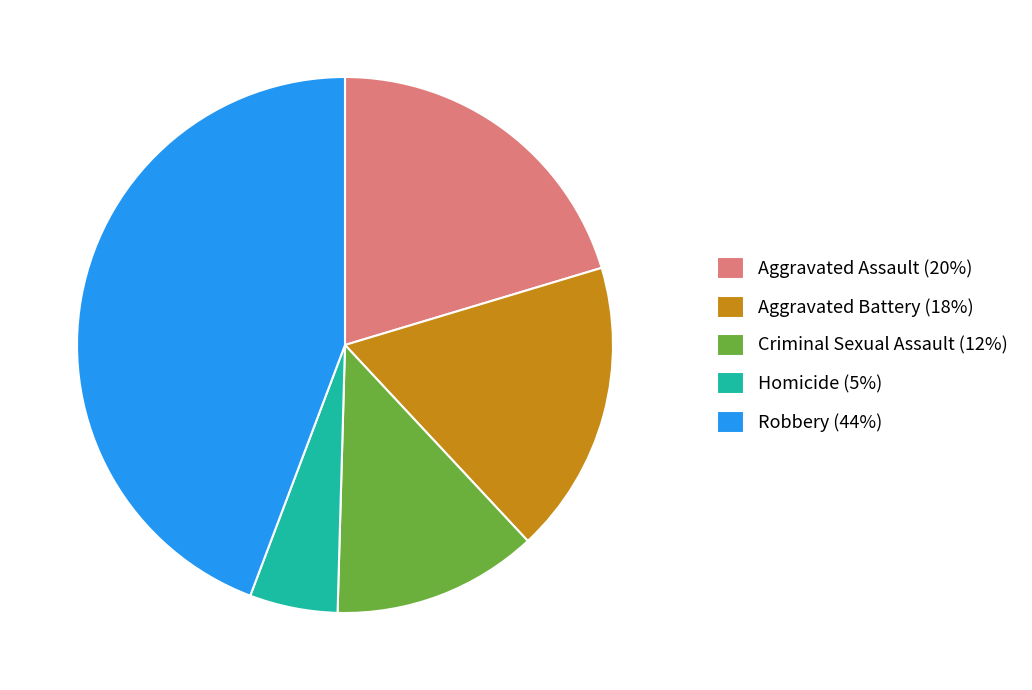

Between Robbery and Criminal Sexual Assault, which is larger?

Robbery